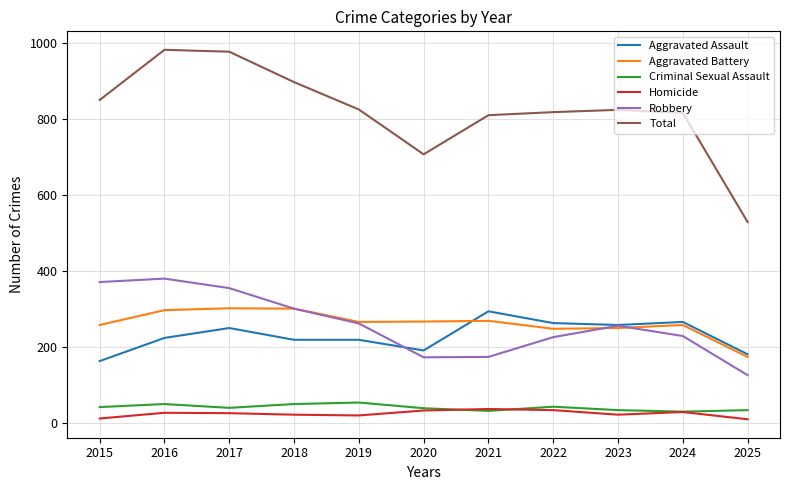

In Aggravated Battery, how many points are higher than both neighbors (excluding endpoints)?

3